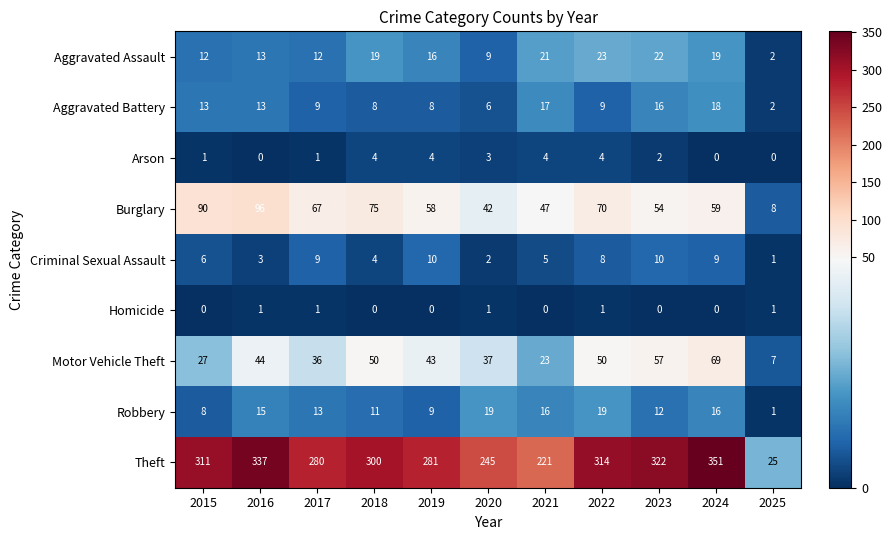

Which series has the largest range (max minus min)?

Theft